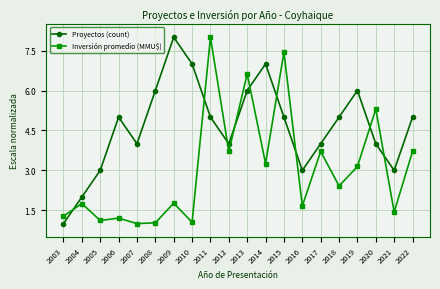

What is the sum of the Inversión promedio (MMU$) values at 2006 and 2018?

3.6